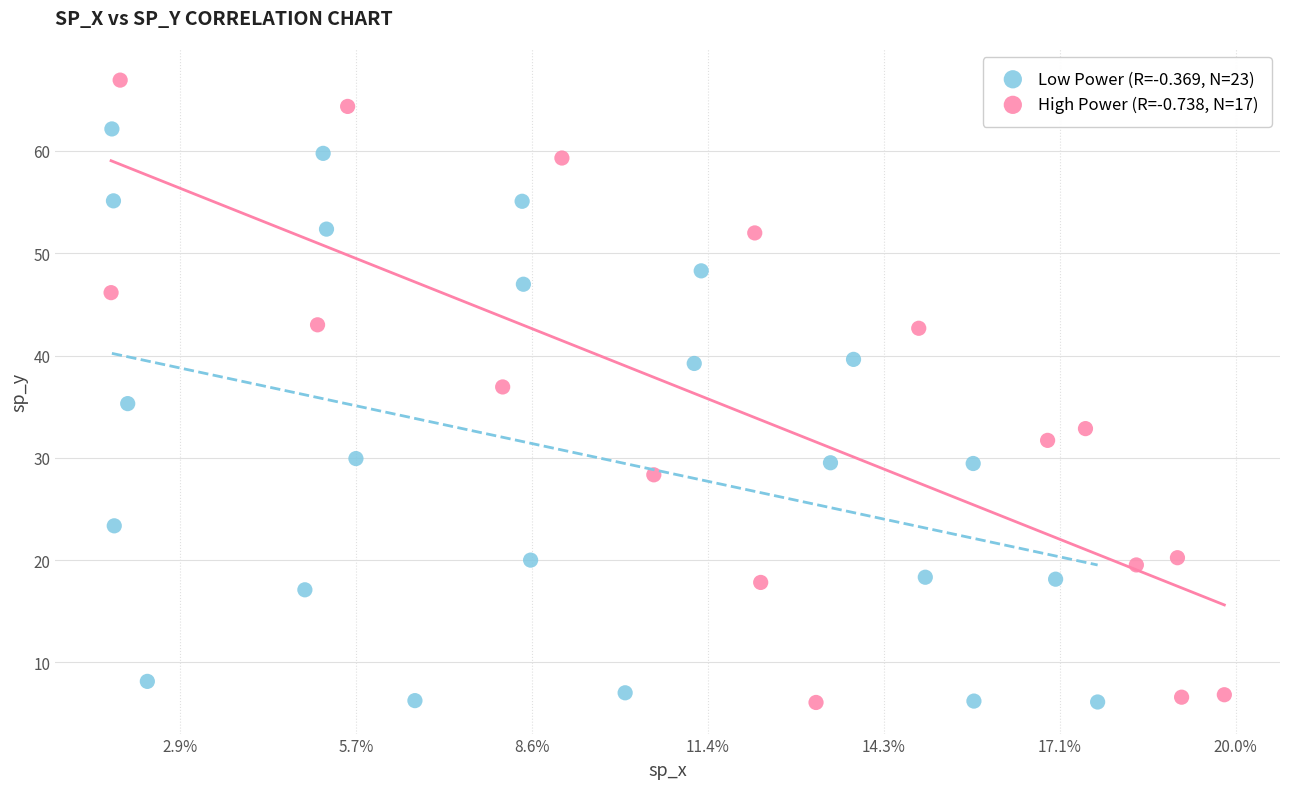

Which series reaches the maximum Y coordinate?

High Power (R=-0.738, N=17)